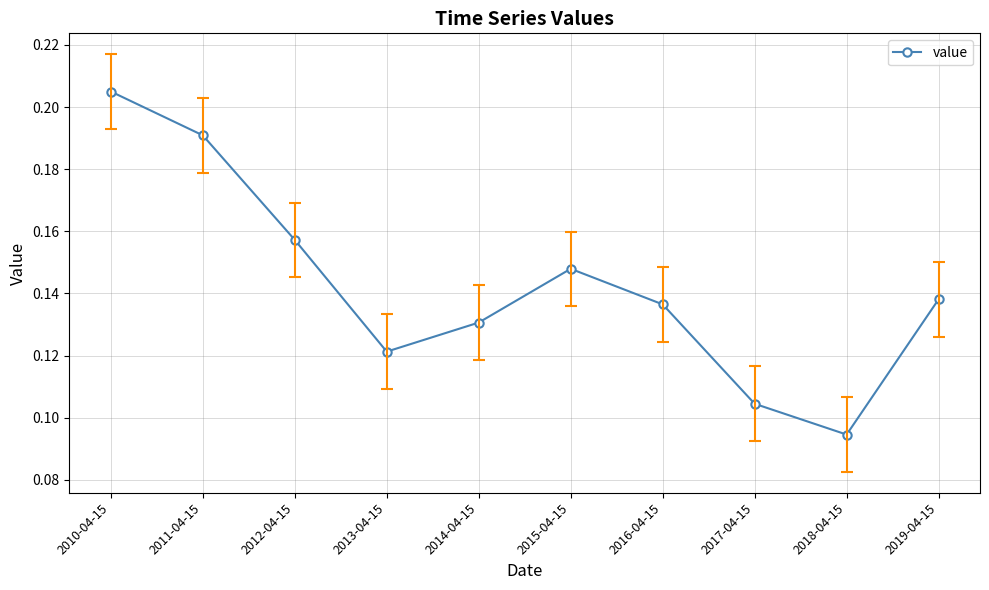

Does the chart have visible grid lines?

Yes